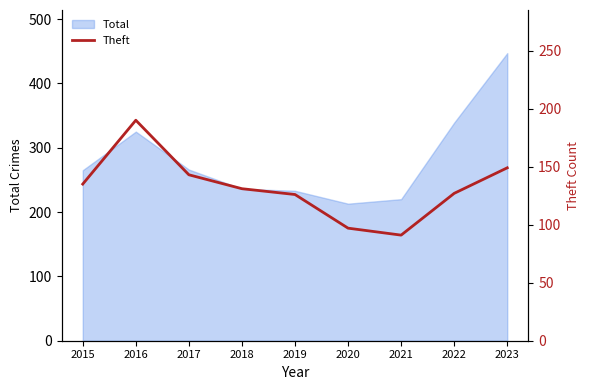

Is it true that Total equals 690 at 2023?

False